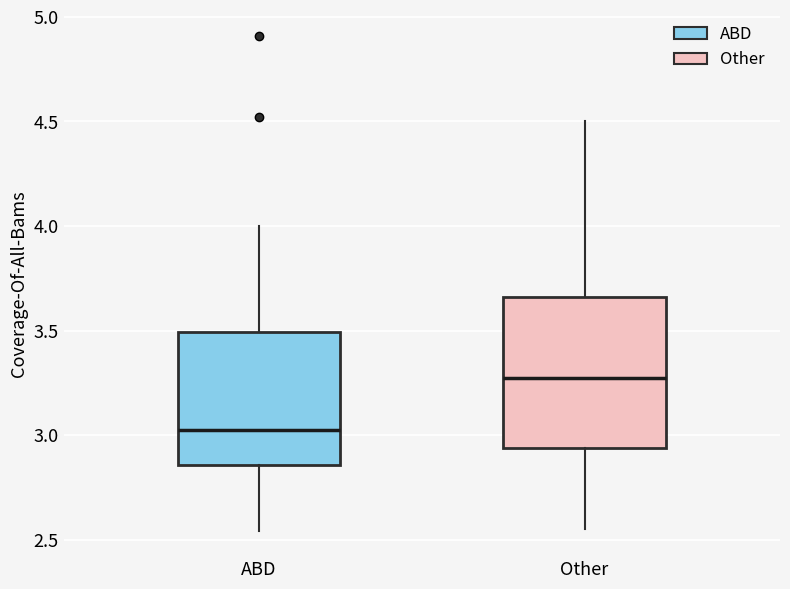

Reading left to right, transcribe this box plot: for each box, give where its median line is, the range the box spans, and where its two whiskers end, as read against the y-axis. The values are not printed on the chart, so give them approximately, as read against the axis.

ABD: median 3.05, box 2.85 to 3.50, whiskers 2.55 to 4.00
Other: median 3.30, box 2.95 to 3.65, whiskers 2.55 to 4.50